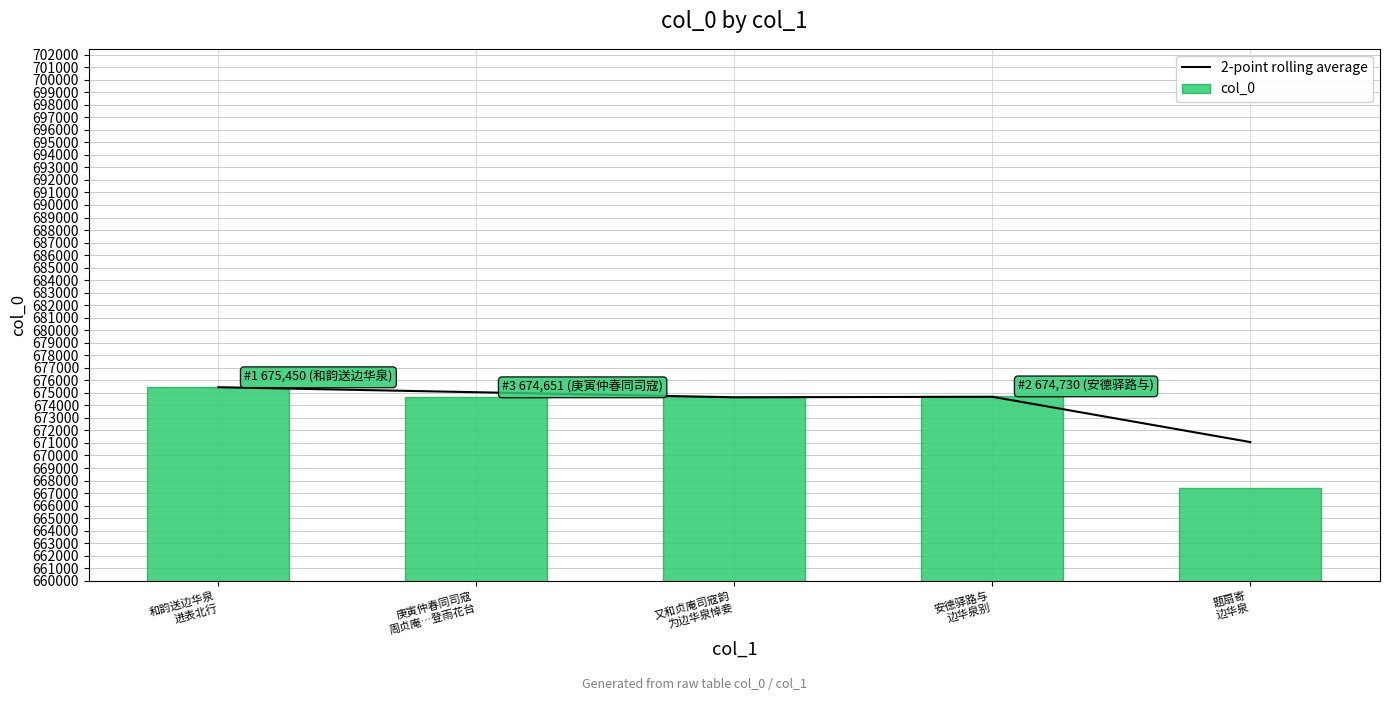

List the labels in order of 2-point rolling average value, smallest first.

题扇寄
边华泉, 又和贞庵司寇韵
为边华泉悼妾, 安德驿路与
边华泉别, 庚寅仲春同司寇
周贞庵…登雨花台, 和韵送边华泉
进表北行